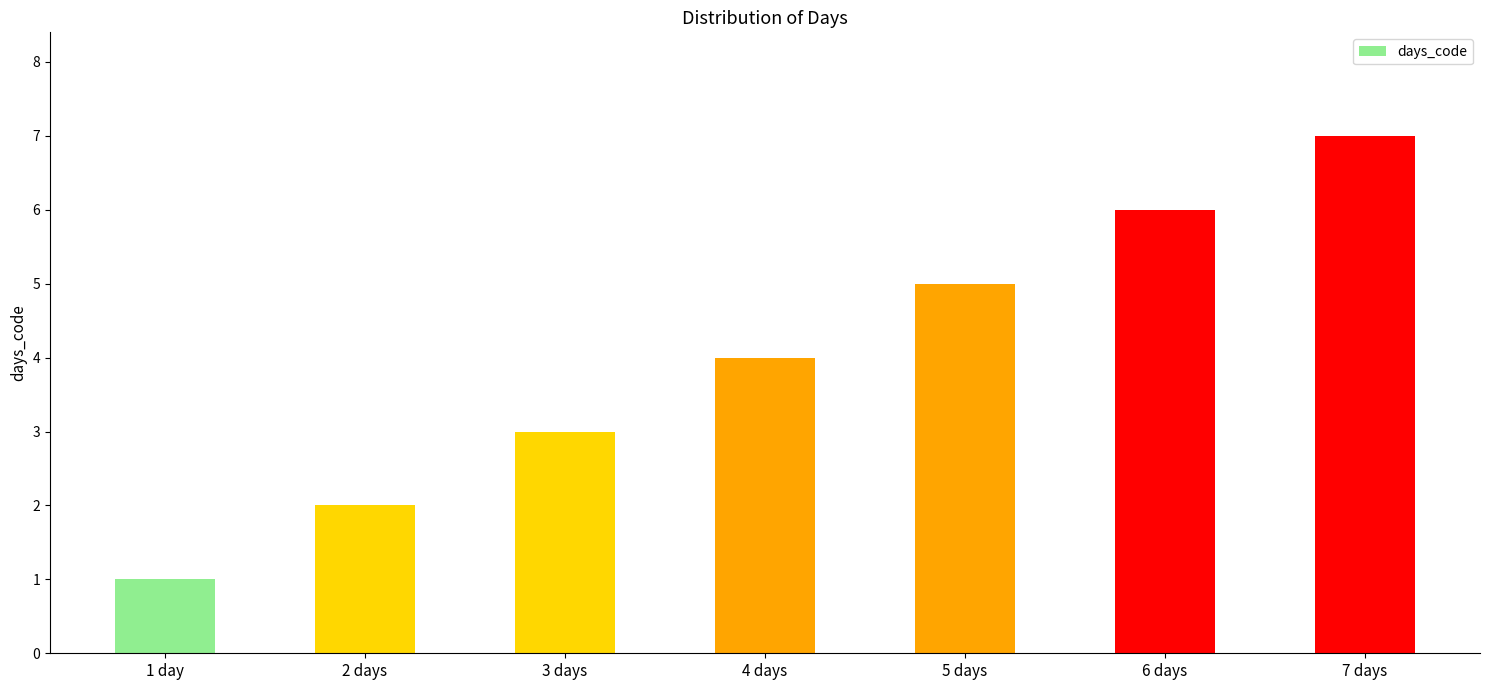

Between 1 day and 7 days, which is larger?

7 days